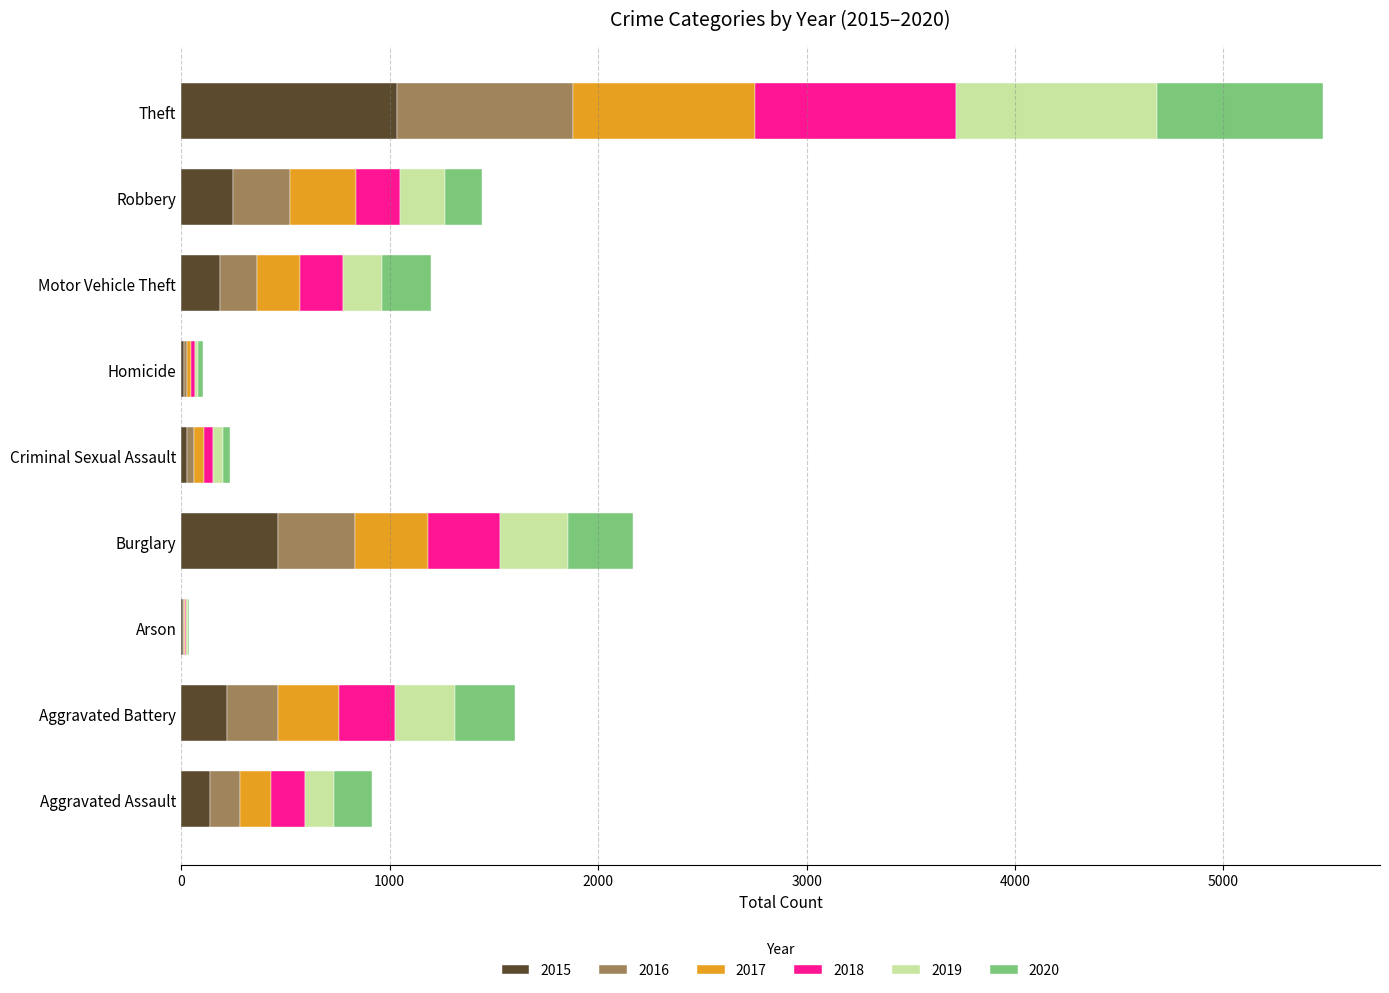

Is it true that 2015 equals 184 at Motor Vehicle Theft?

True